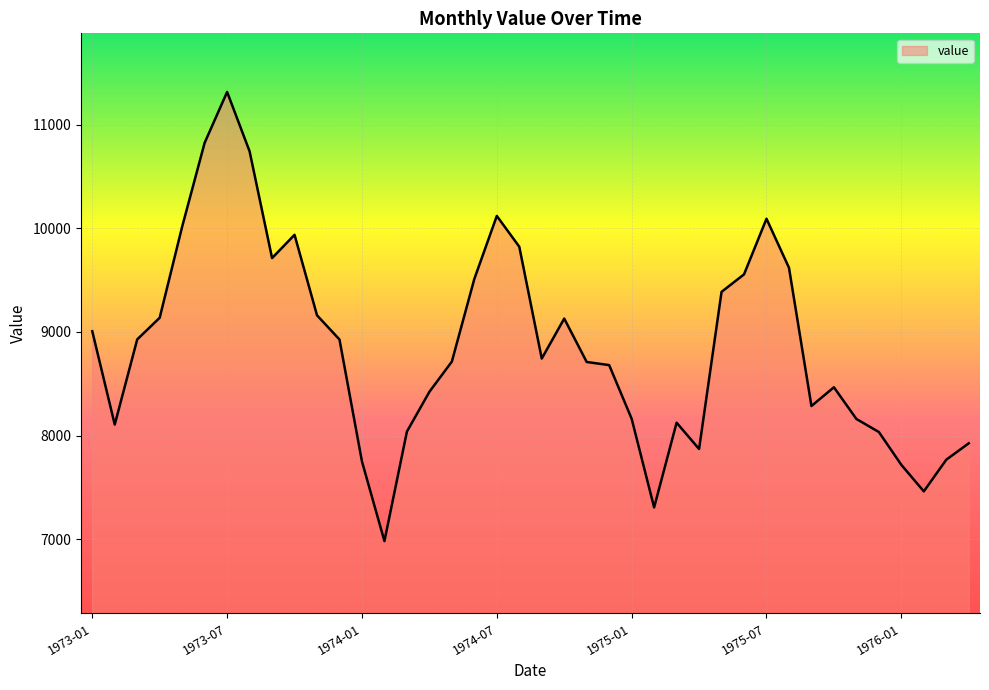

What is the greatest value displayed?

11317